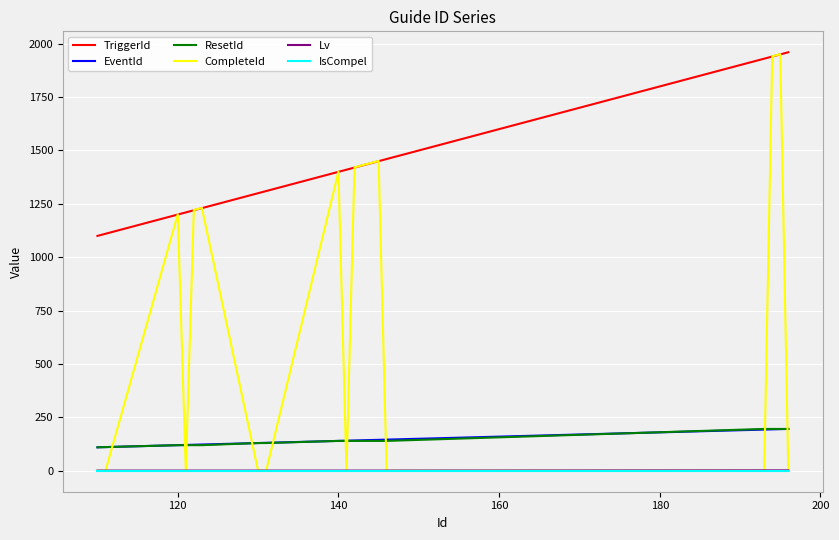

At how many categories does at least one series exceed 1166?

17